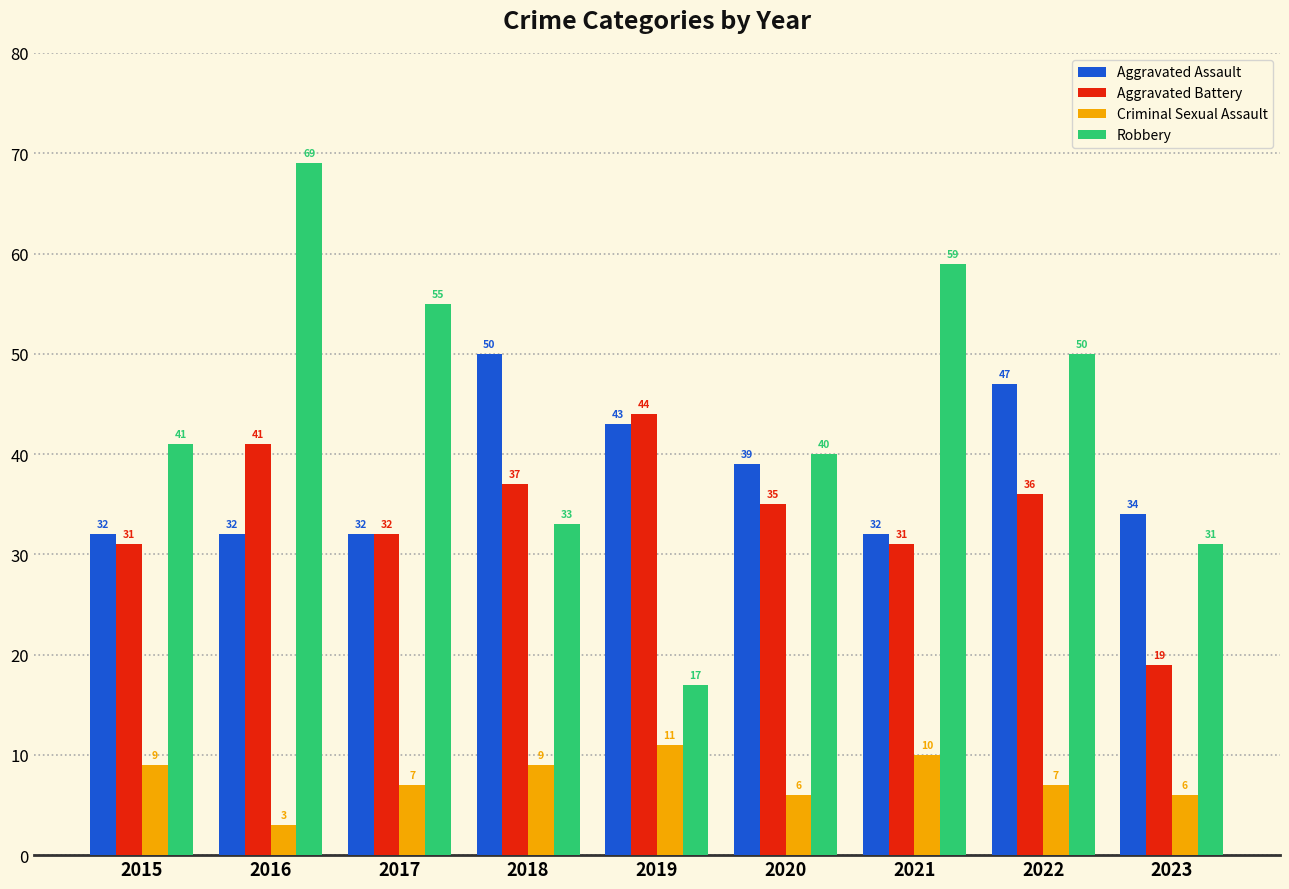

Which series has the largest range (max minus min)?

Robbery